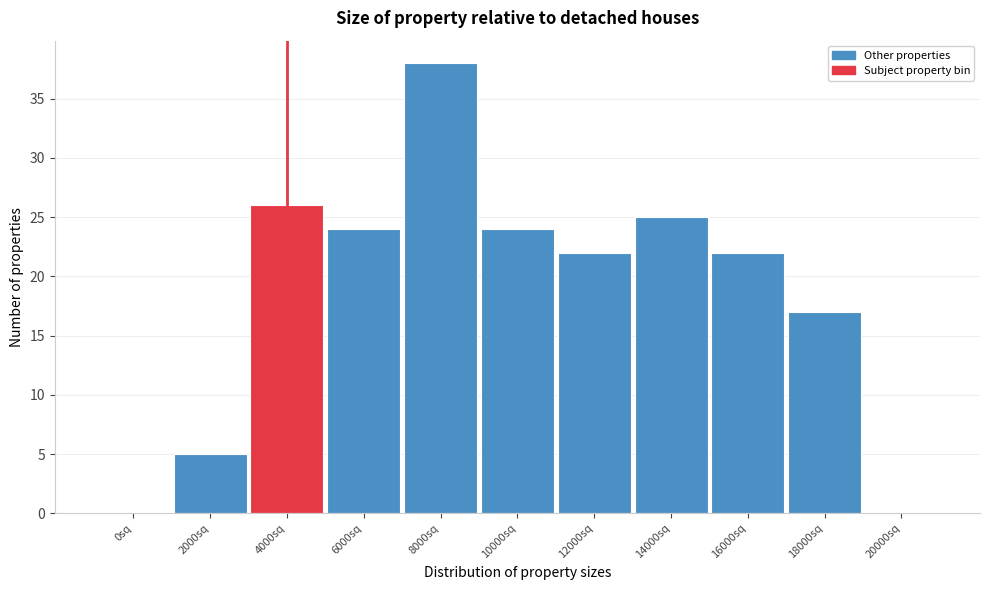

Reading left to right, extract all data points from this chart.

0sq=0	2000sq=5	4000sq=26	6000sq=24	8000sq=38	10000sq=24	12000sq=22	14000sq=25	16000sq=22	18000sq=17	20000sq=0